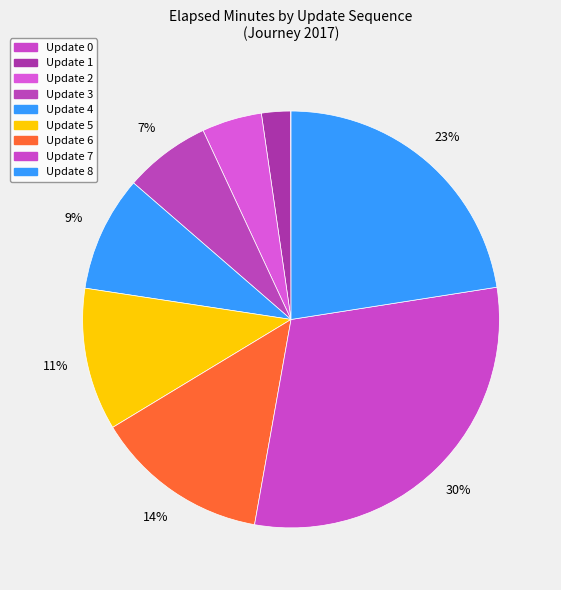

Which has a higher value, Update 6 or Update 3?

Update 6